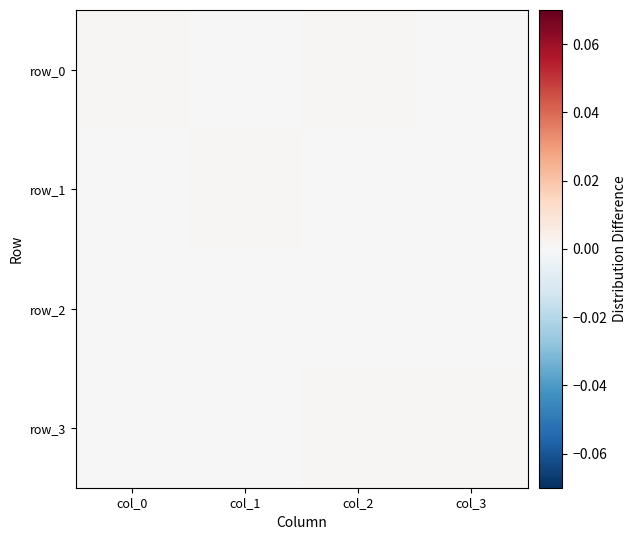

Which series has the largest total across all categories?

row_0